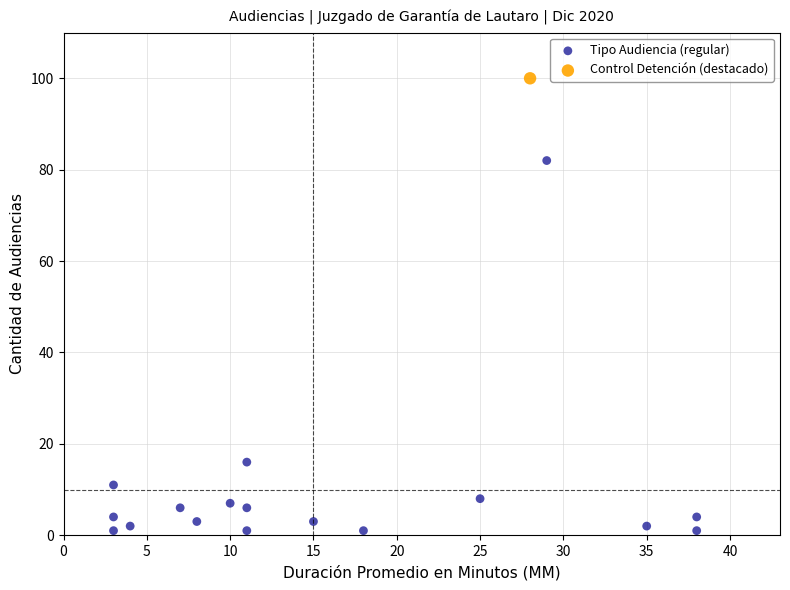

What are all the series names shown in the legend?

Tipo Audiencia (regular), Control Detención (destacado)